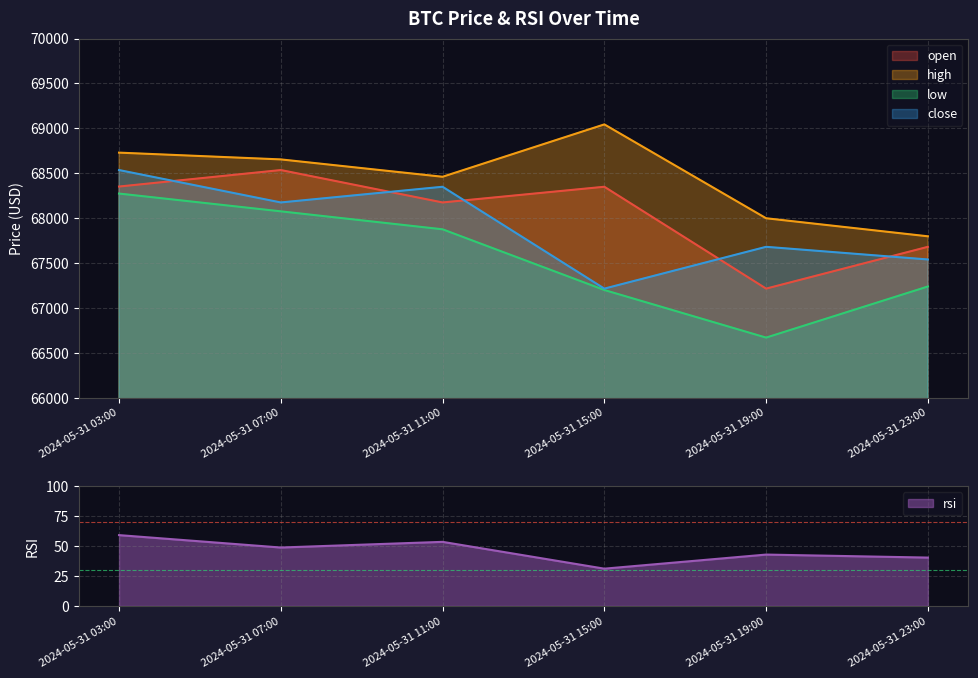

Count the number of categories in the chart.

6